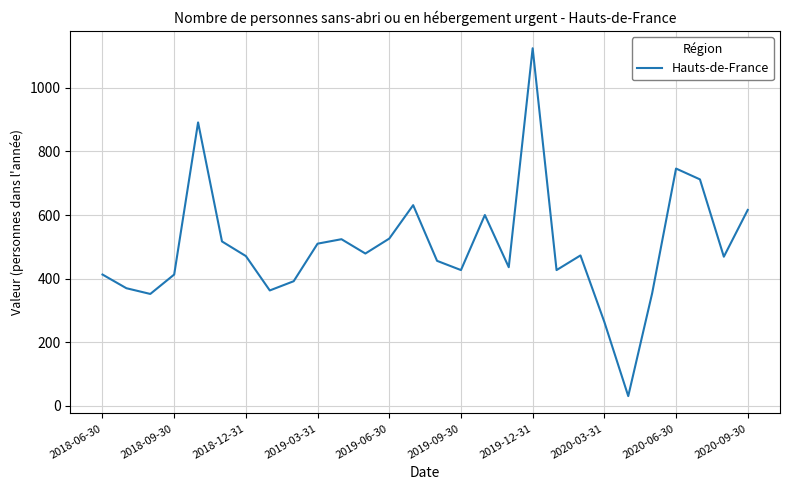

What is the greatest value displayed?

1124